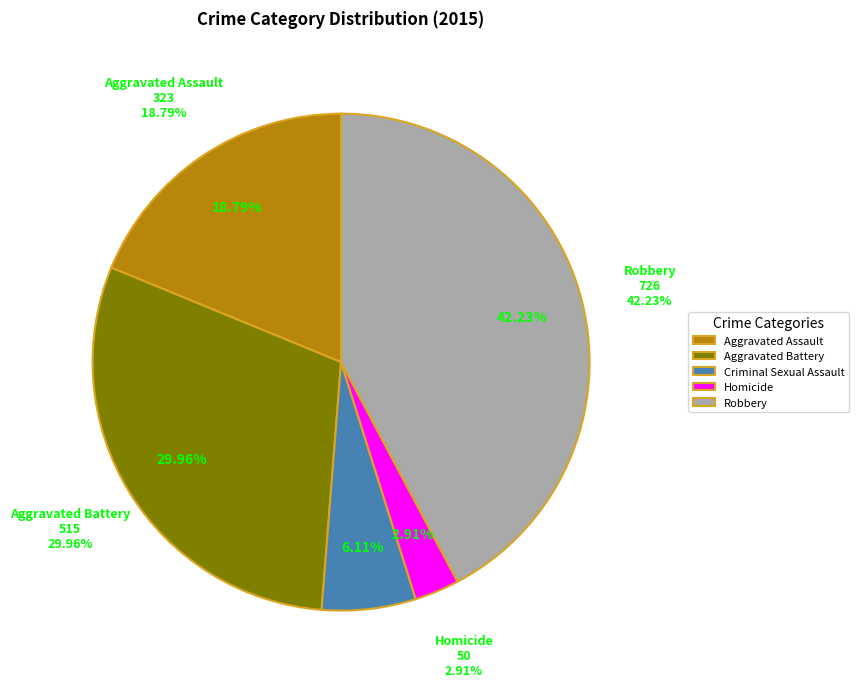

Does Criminal Sexual Assault represent more than half of the total?

No